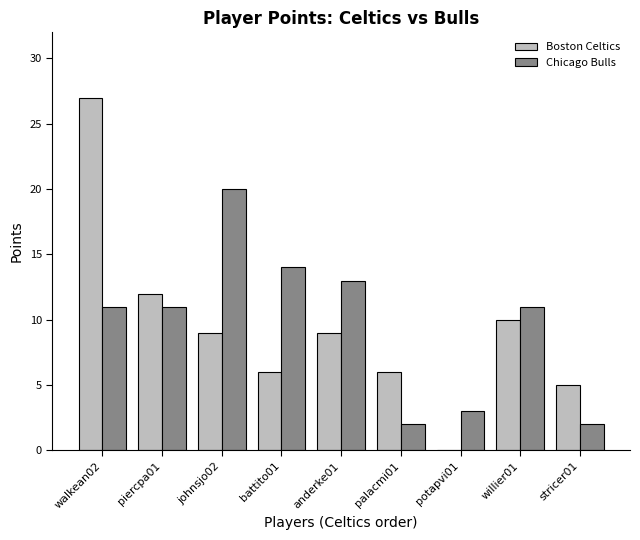

Reading left to right, extract all data points from this chart.

Boston Celtics: 27	12	9	6	9	6	0	10	5
Chicago Bulls: 11	11	20	14	13	2	3	11	2